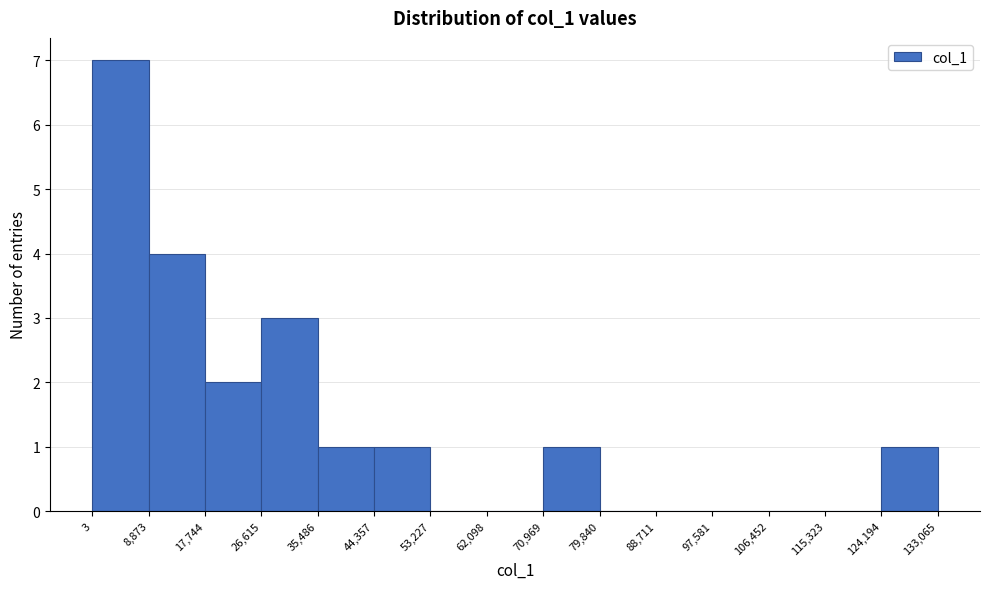

Reading left to right, transcribe this chart: for each bar, give the range it covers on the x-axis and its height. The values are not printed on the chart, so give them approximately, as read against the axis.

3 to 8,873: 7
8,873 to 17,744: 4
17,744 to 26,615: 2
26,615 to 35,486: 3
35,486 to 44,357: 1
44,357 to 53,227: 1
53,227 to 62,098: 0
62,098 to 70,969: 0
70,969 to 79,840: 1
79,840 to 88,711: 0
88,711 to 97,581: 0
97,581 to 106,452: 0
106,452 to 115,323: 0
115,323 to 124,194: 0
124,194 to 133,065: 1